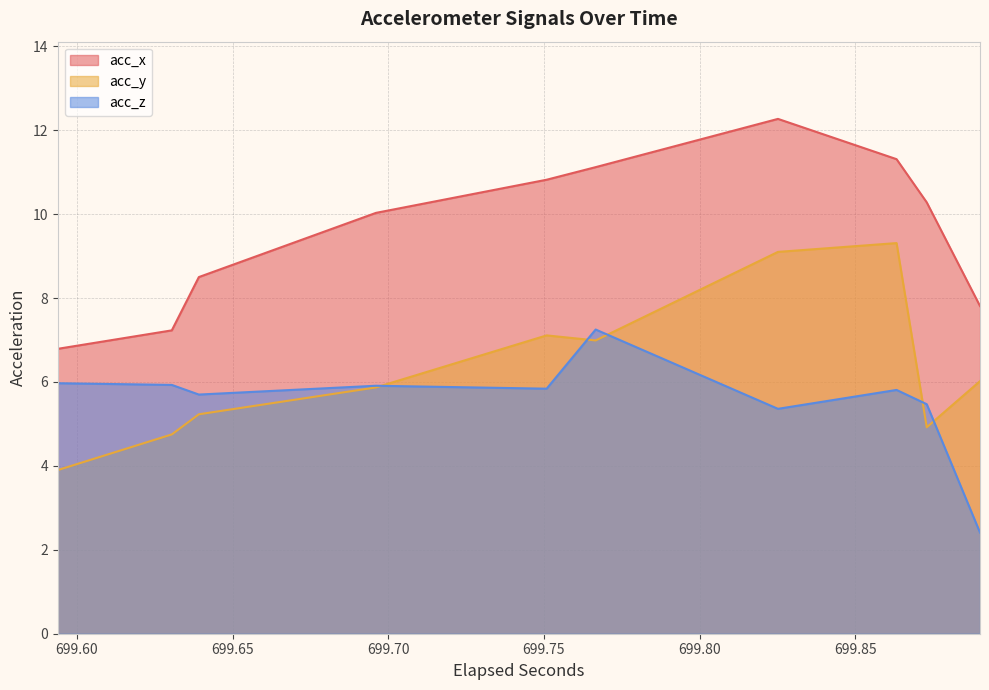

True or false: acc_z and acc_y intersect in this chart.

True